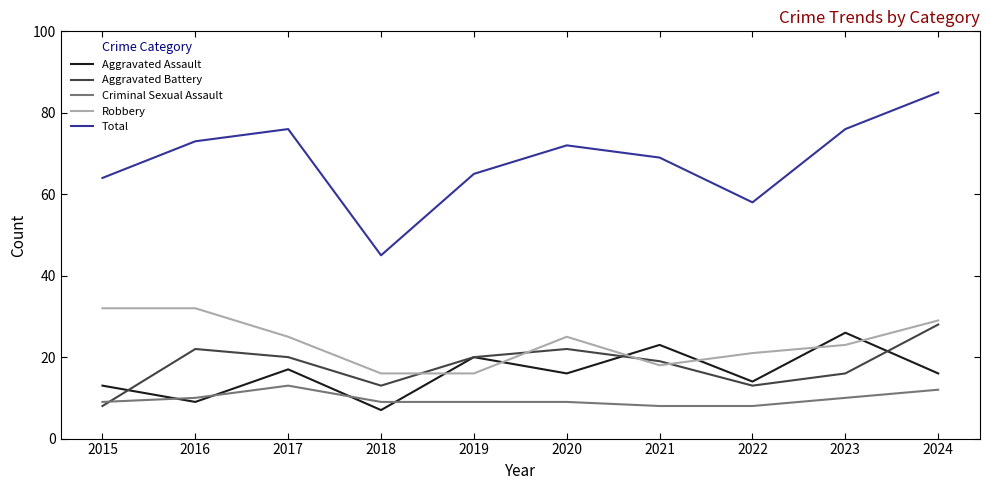

The Aggravated Battery series shows 6 at 2021. True or false?

False